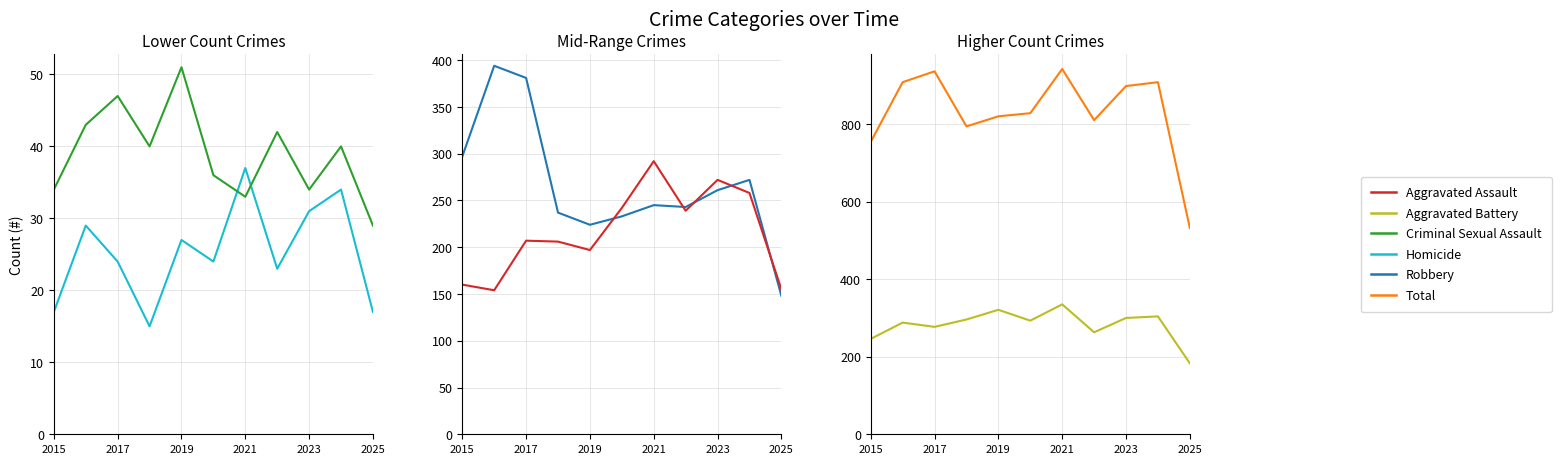

How many lines are shown in the chart?

6